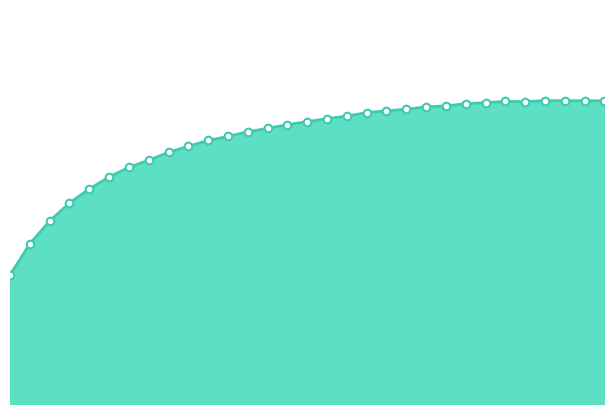

Is this an area chart (filled region under the line)?

Yes